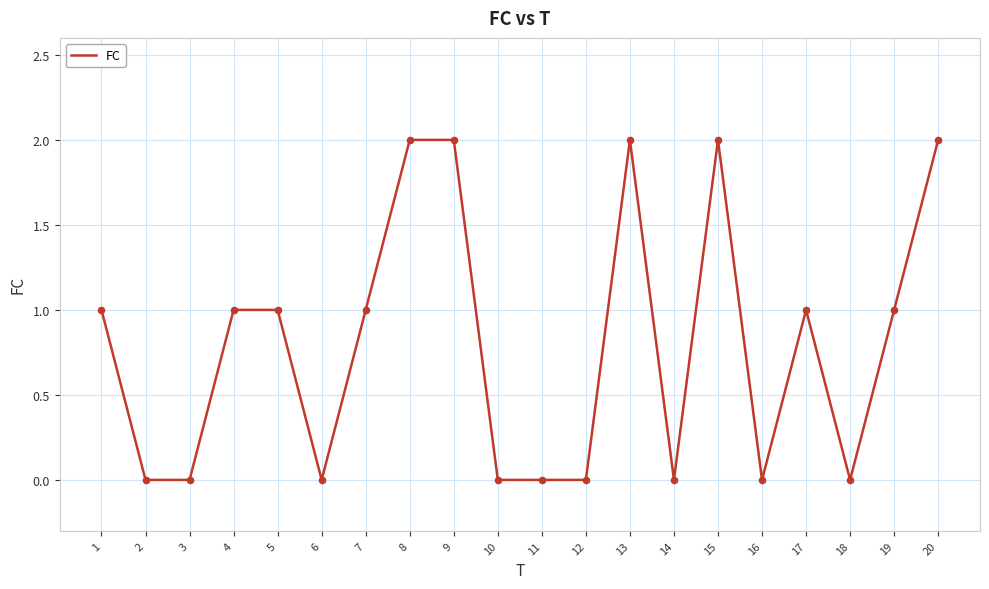

Which has a higher value, 2 or 7?

7